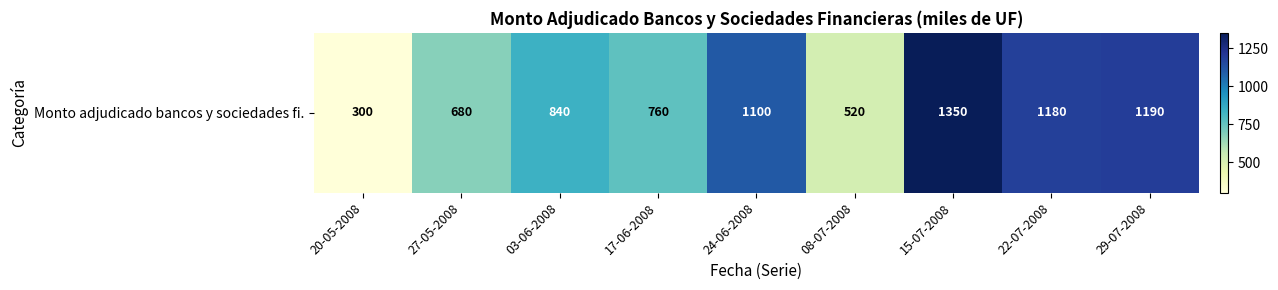

Count the number of data series in this chart.

1